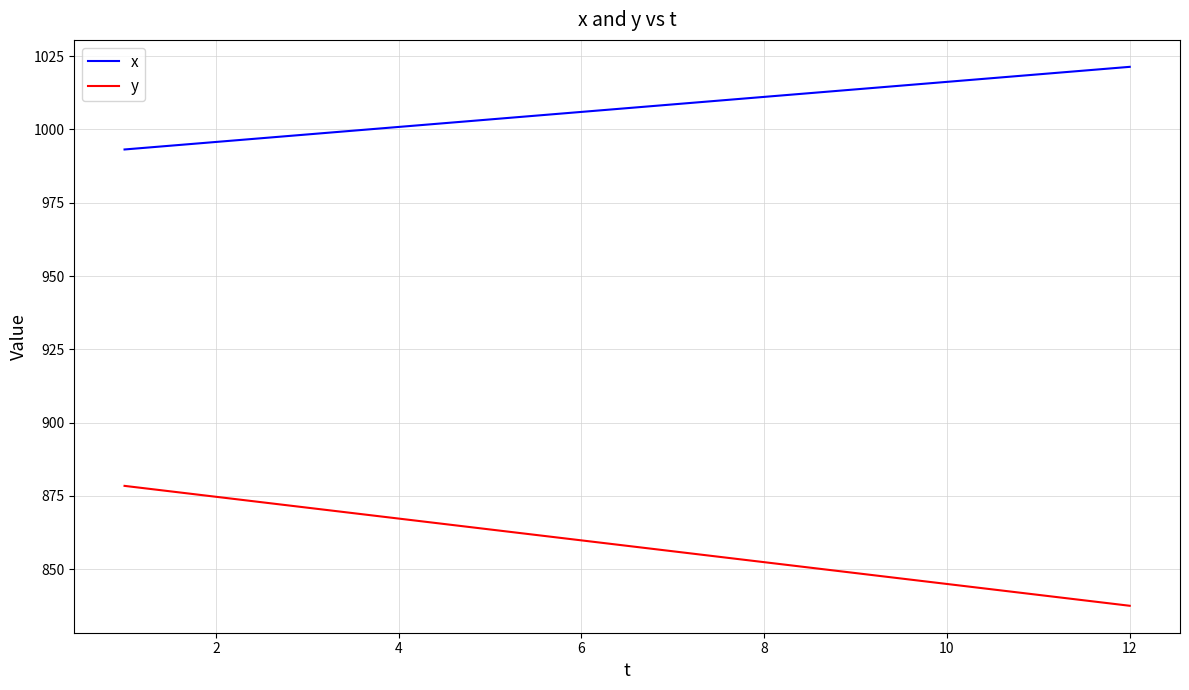

True or false: y and x cross at least once.

False